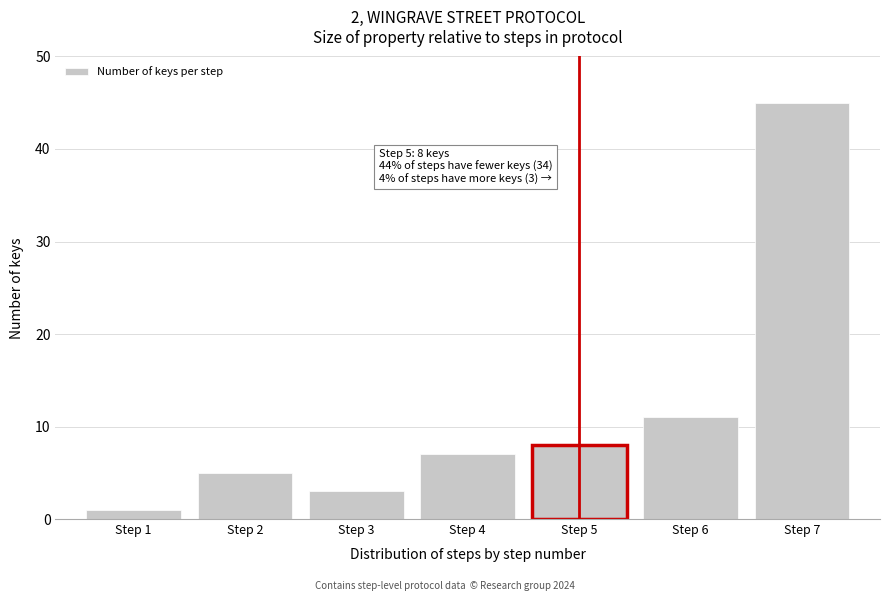

Reading left to right, transcribe all the data shown in this chart.

Step 1=1	Step 2=5	Step 3=3	Step 4=7	Step 5=8	Step 6=11	Step 7=45